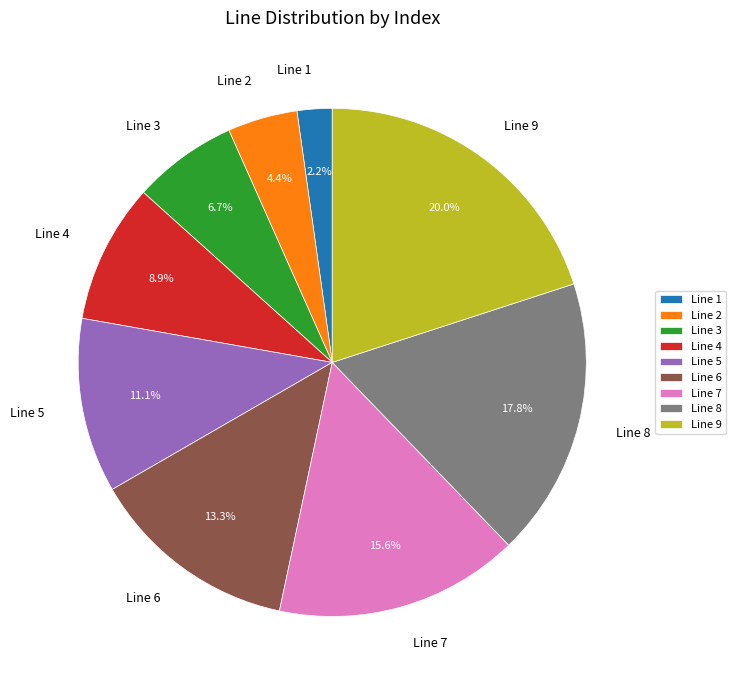

To the nearest percent, what is the difference between the Line 6 and Line 8 slice percentages?

4%